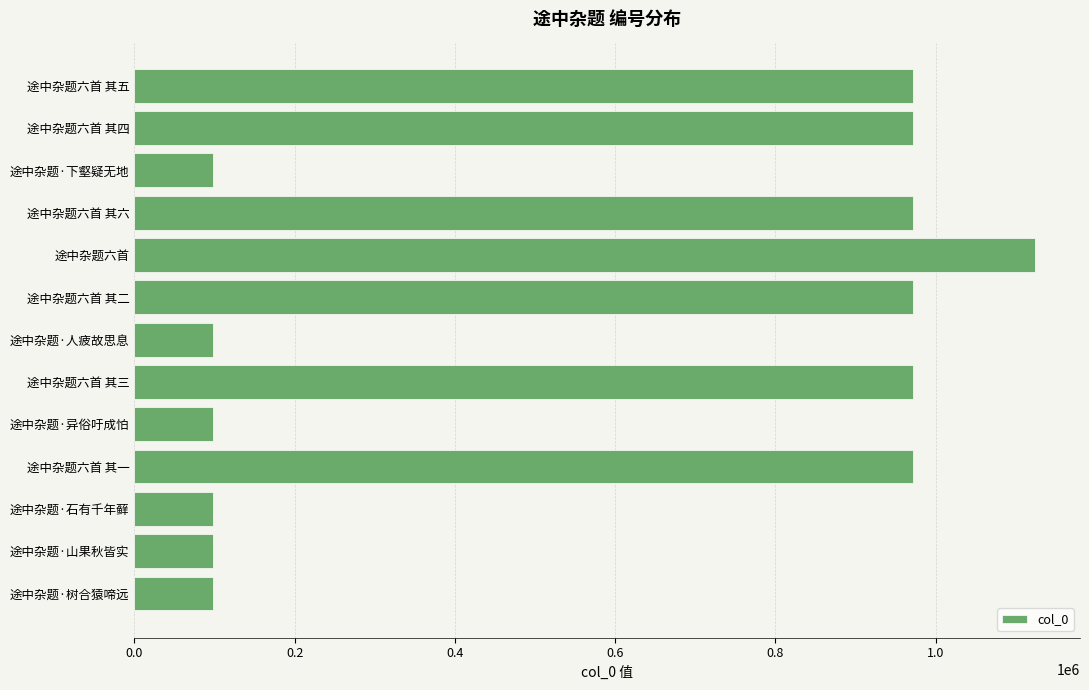

Approximately how many times larger is the value at 途中杂题六首 其五 compared to 途中杂题六首?

0.9